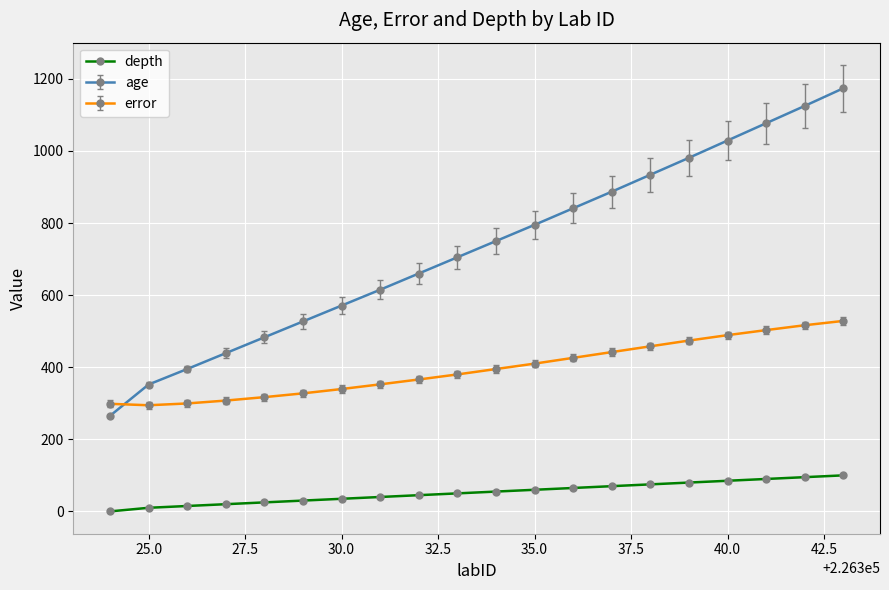

List the series in order of their overall mean, highest first.

age, error, depth